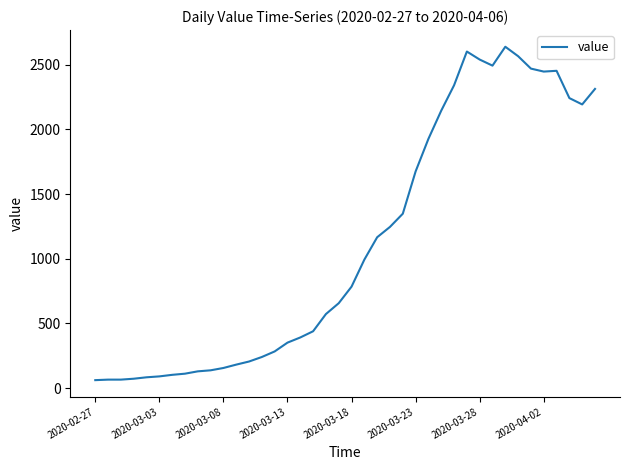

What is the difference between the maximum and minimum values?

2578